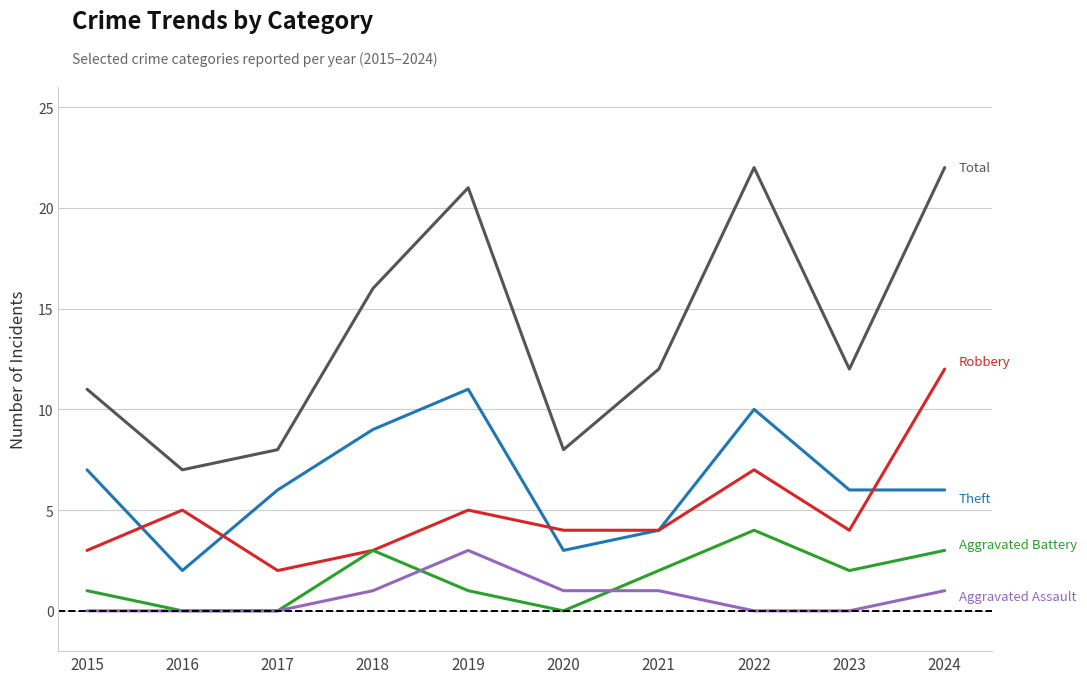

Reading right to left, what are all the values shown in this chart?

Total: 22	12	22	12	8	21	16	8	7	11
Theft: 6	6	10	4	3	11	9	6	2	7
Robbery: 12	4	7	4	4	5	3	2	5	3
Aggravated Battery: 3	2	4	2	0	1	3	0	0	1
Aggravated Assault: 1	0	0	1	1	3	1	0	0	0